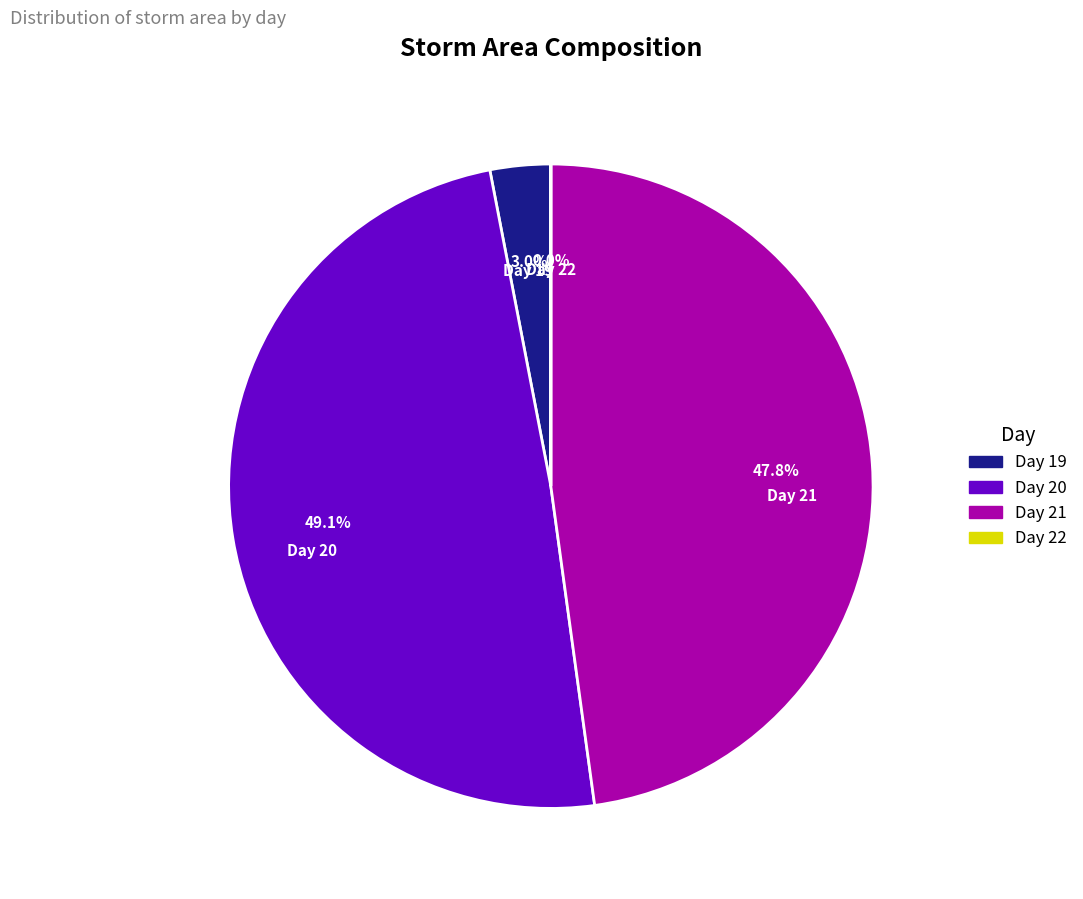

Is there a majority slice in this chart?

No